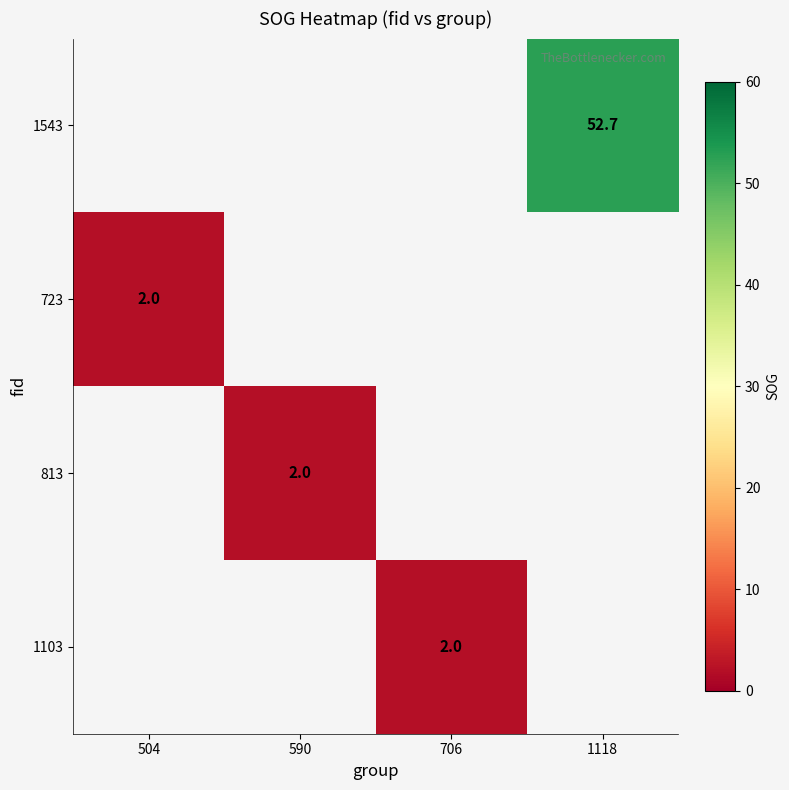

Which category has the highest value across all series?

1118